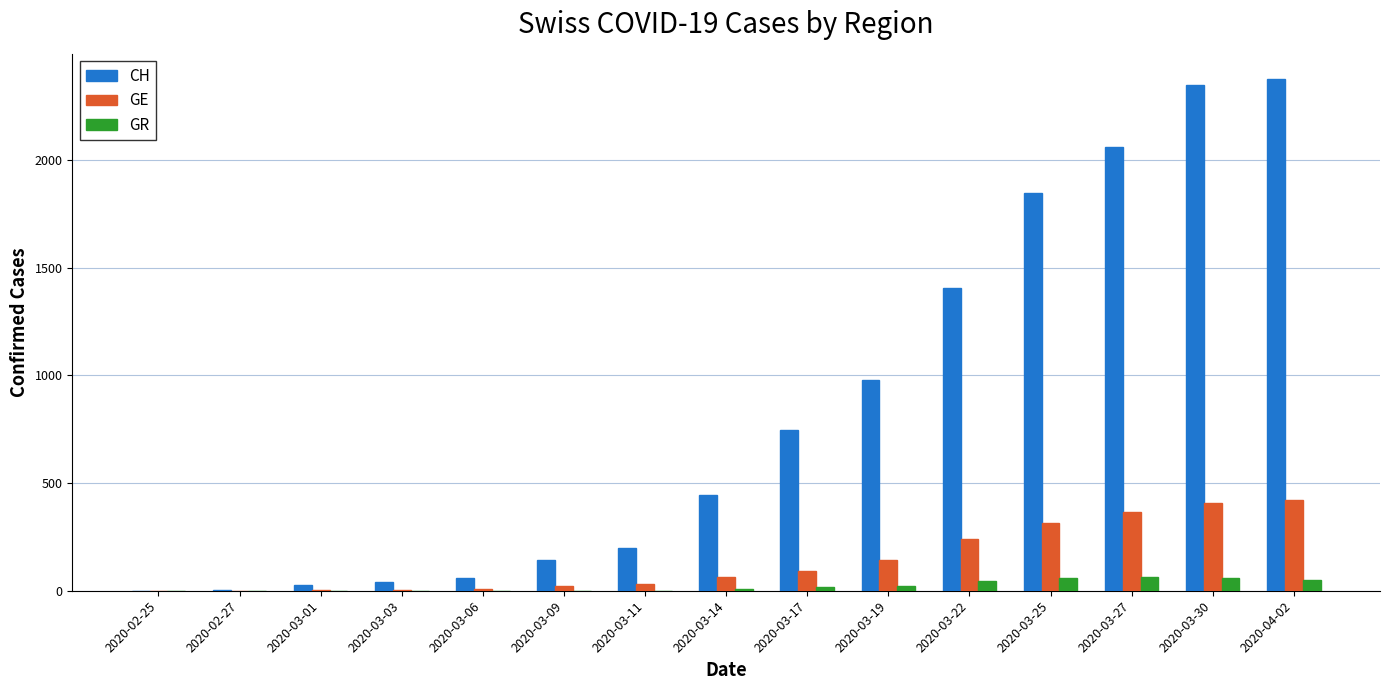

Are the bars grouped side by side (vs. stacked)?

Yes